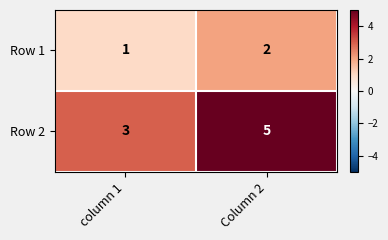

List the series in order of their peak value, lowest first.

Row 1, Row 2